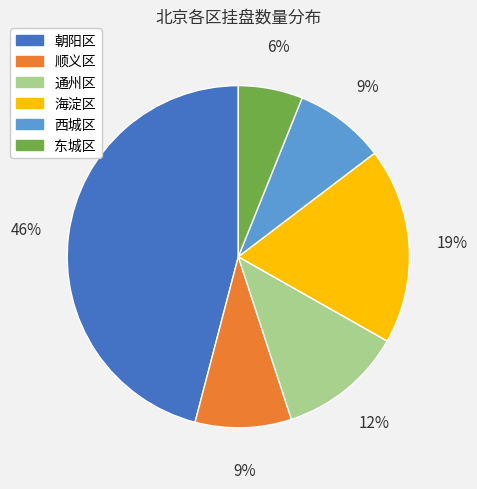

What is the ratio of the value at 通州区 to the value at 顺义区?

1.3